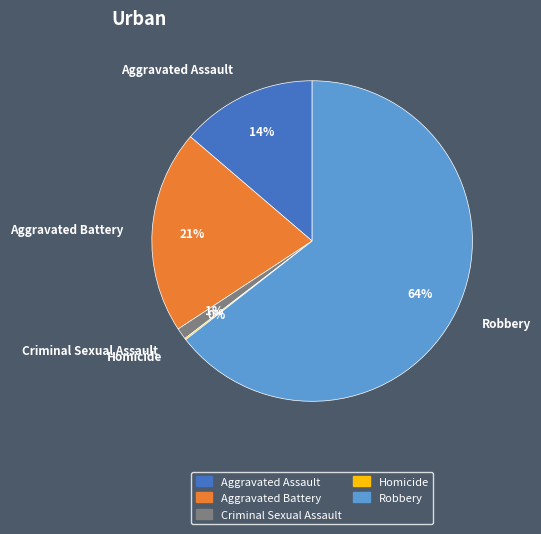

True or false: Aggravated Assault accounts for 27% of the total.

False